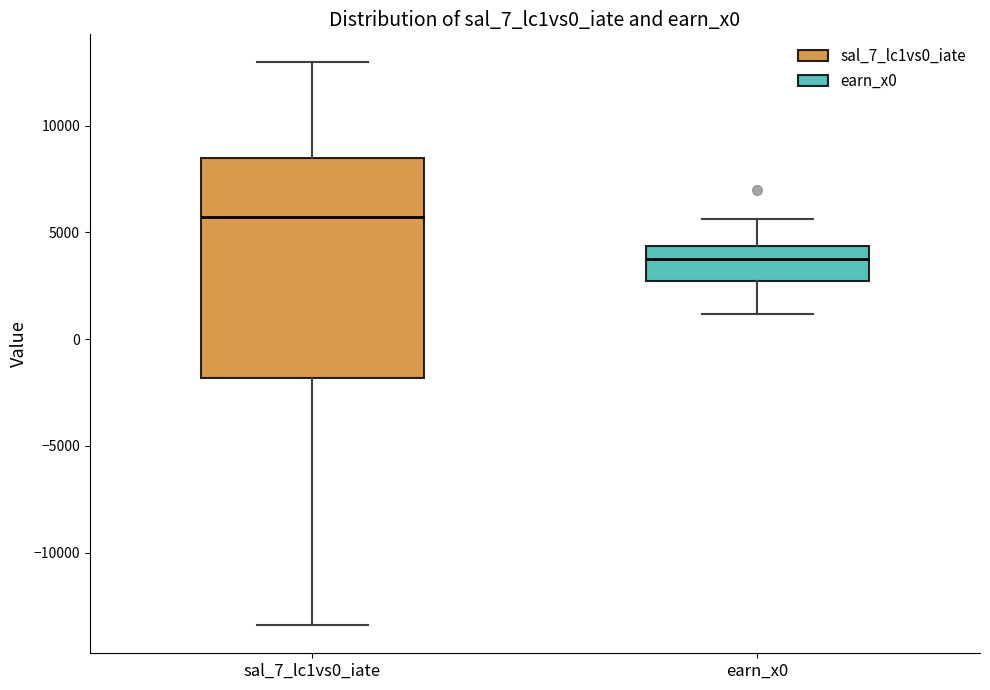

Where does the lower whisker of the box for sal_7_lc1vs0_iate end on the y-axis? The values are not printed on the chart, so give them approximately, as read against the axis.

-13500